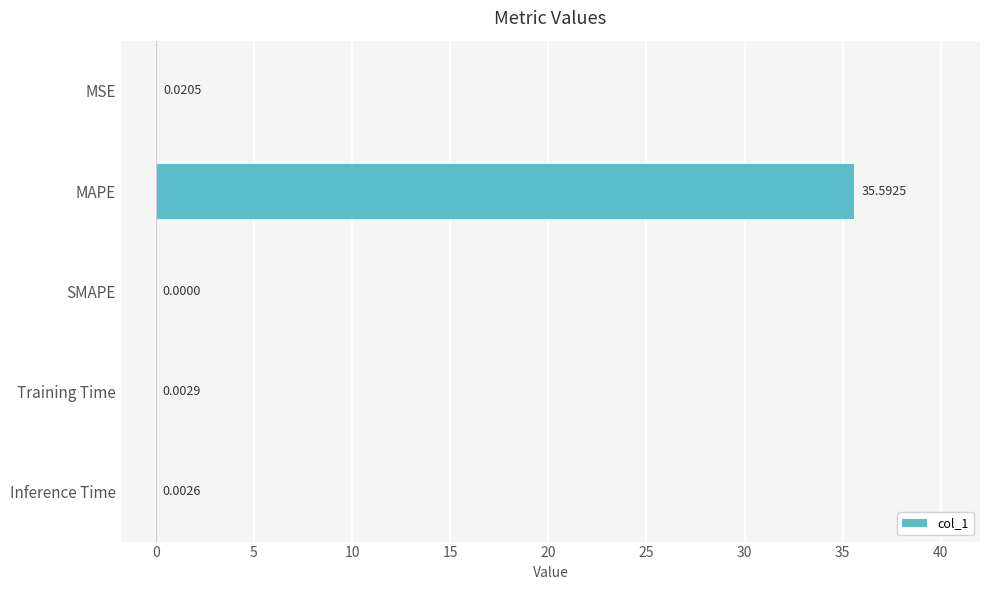

At which label is the value closest to 17?

MSE